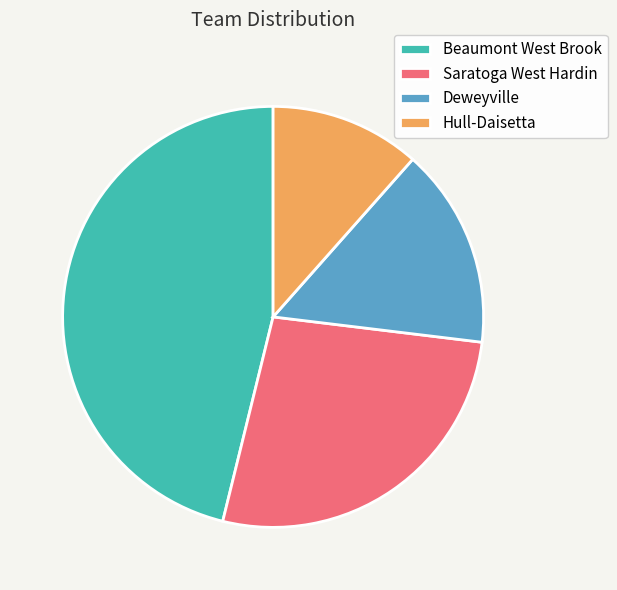

Does any single category account for the majority?

No